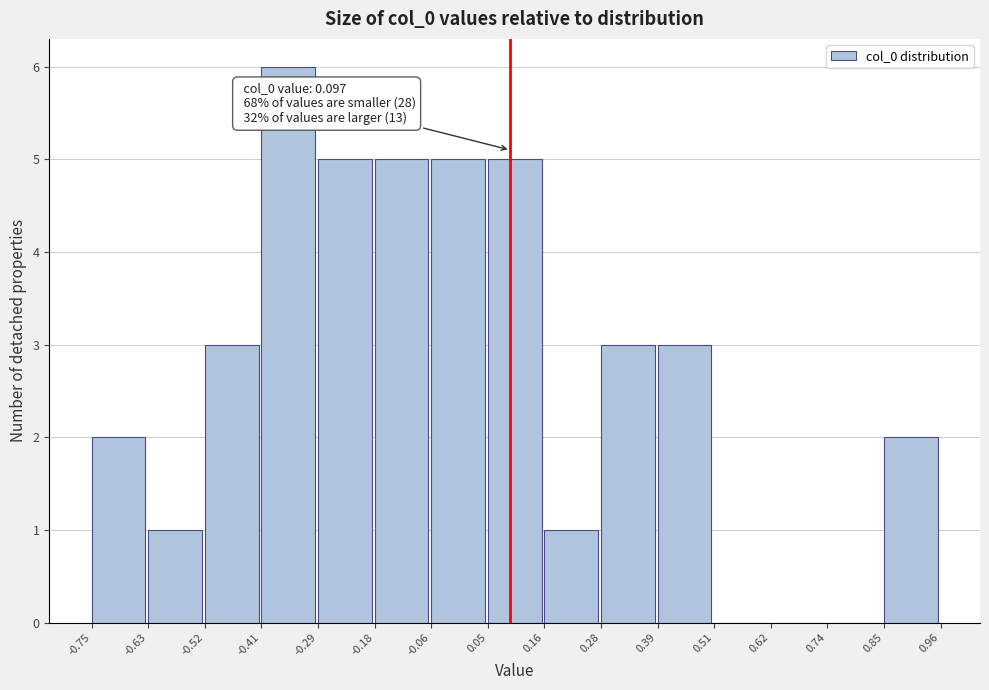

Which range on the x-axis has the tallest bar?

-0.41 to -0.29